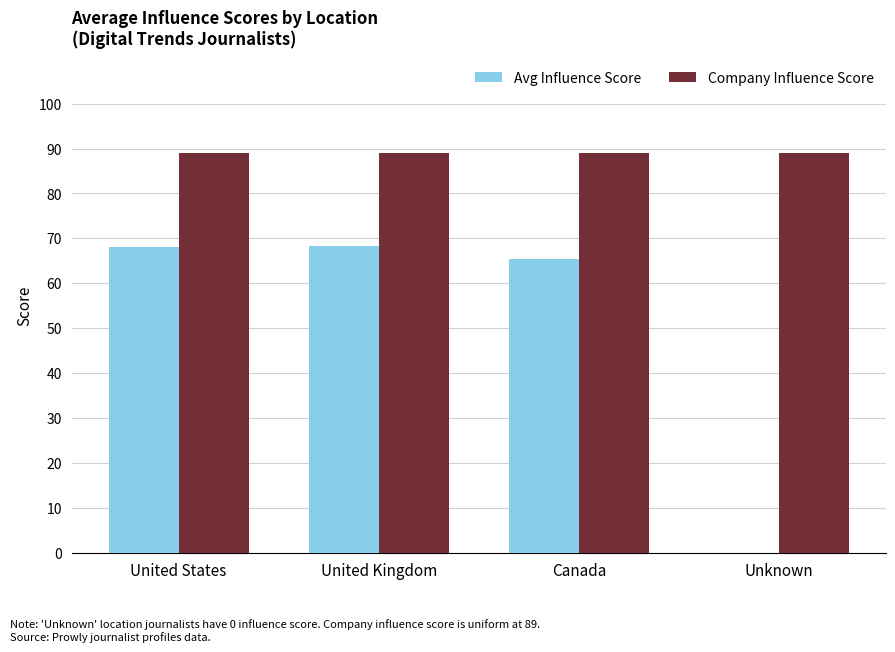

What is the greatest value displayed?

89.0